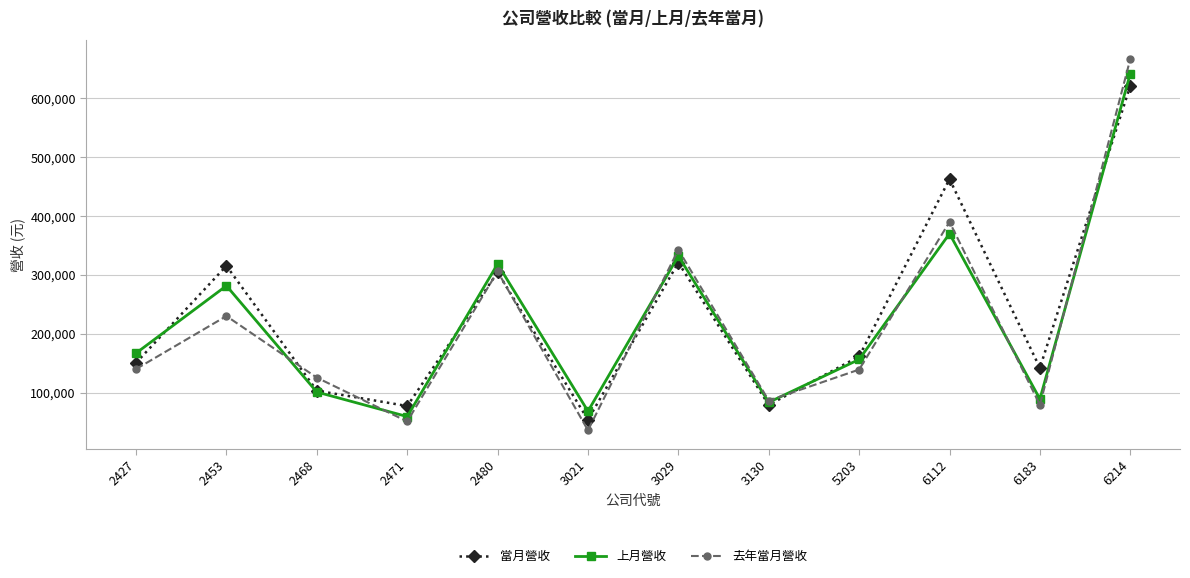

How many lines are shown in the chart?

3